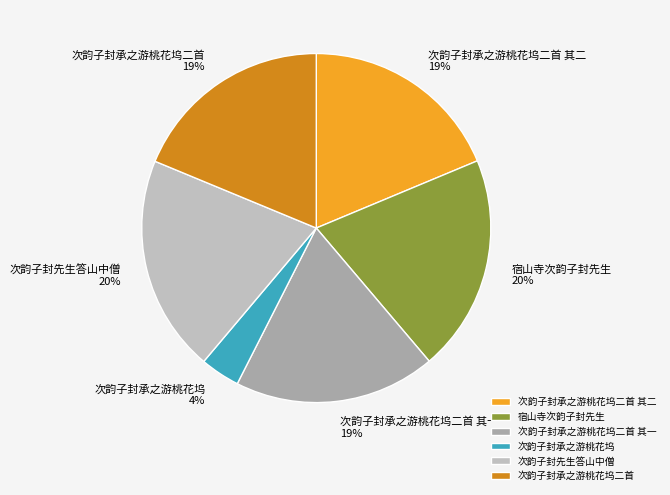

Approximately how many times larger is the value at 宿山寺次韵子封先生 compared to 次韵子封承之游桃花坞二首 其二?

1.1